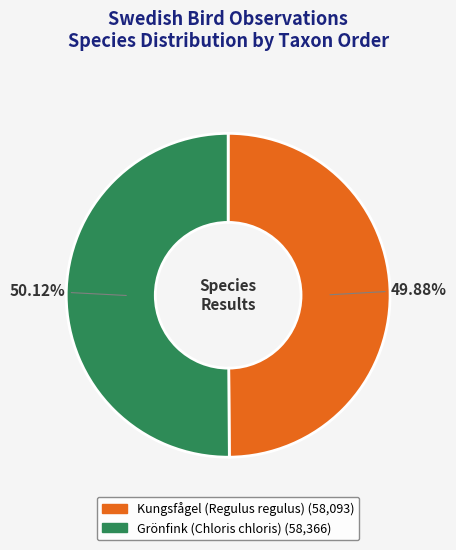

Does any single category account for the majority?

Yes